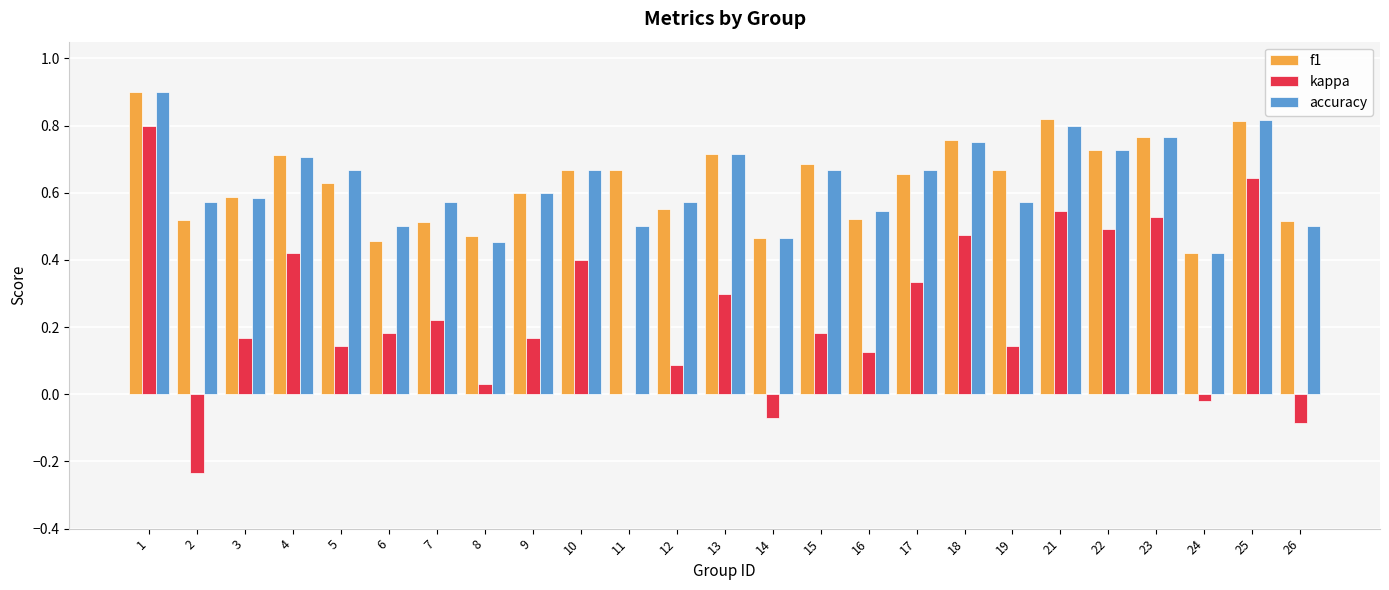

Is it true that accuracy equals 0.5 at 8?

True